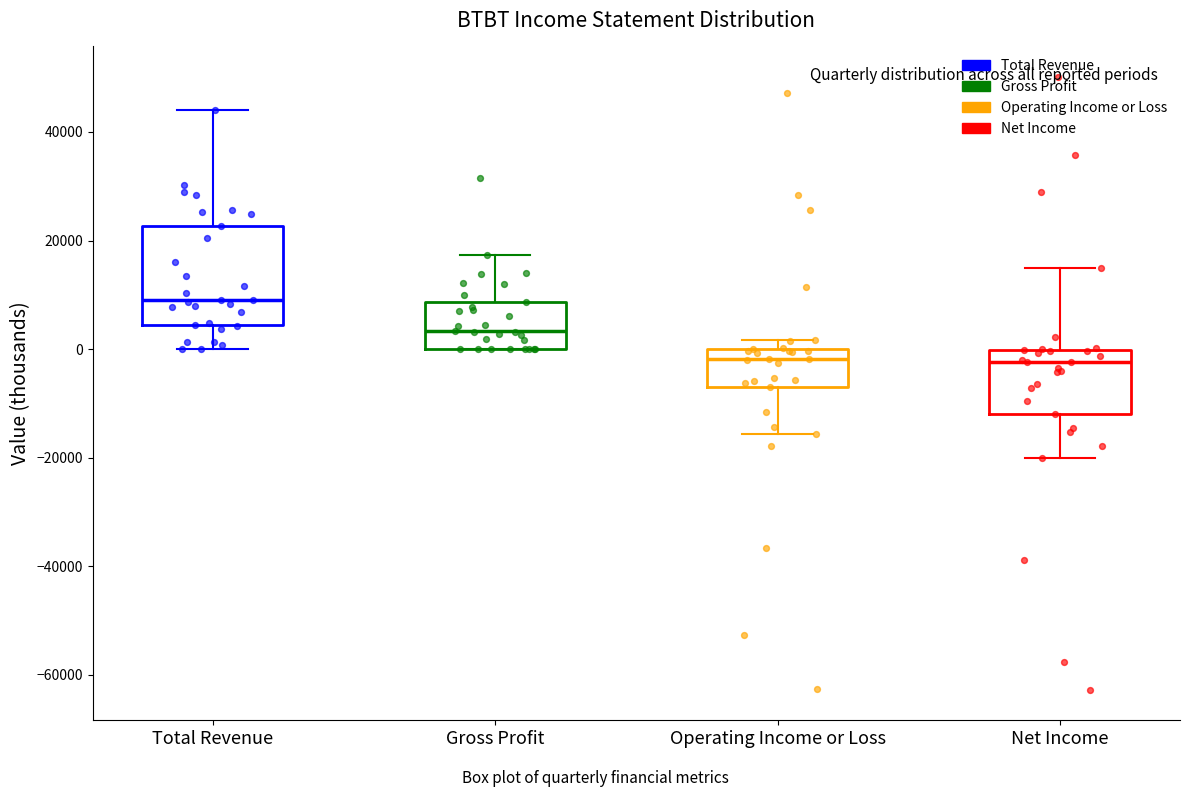

Where does the median line of the box for Gross Profit sit on the y-axis? The values are not printed on the chart, so give them approximately, as read against the axis.

4000